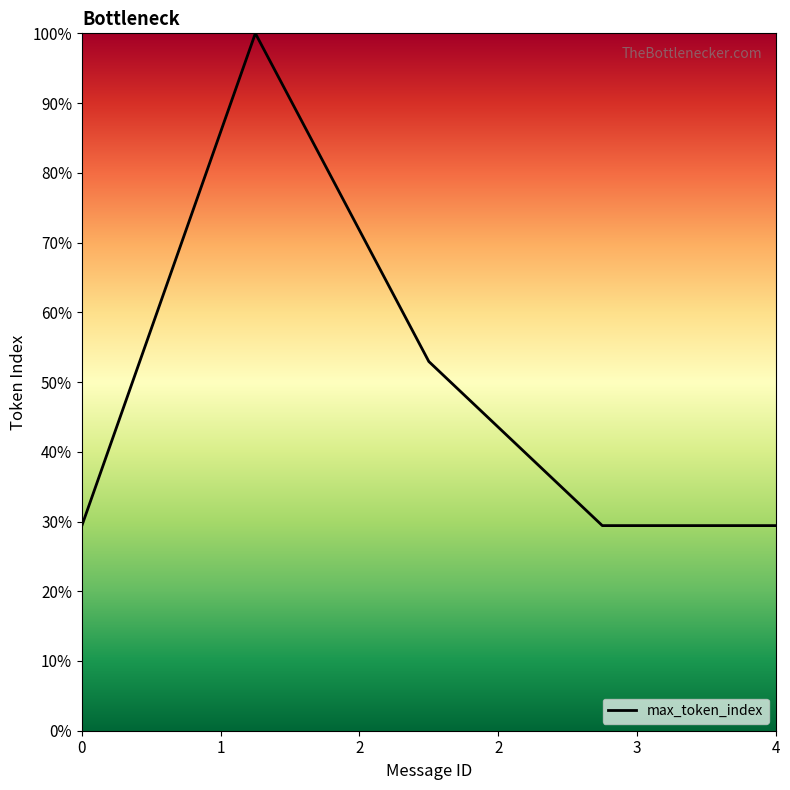

How many series are shown in this chart?

1